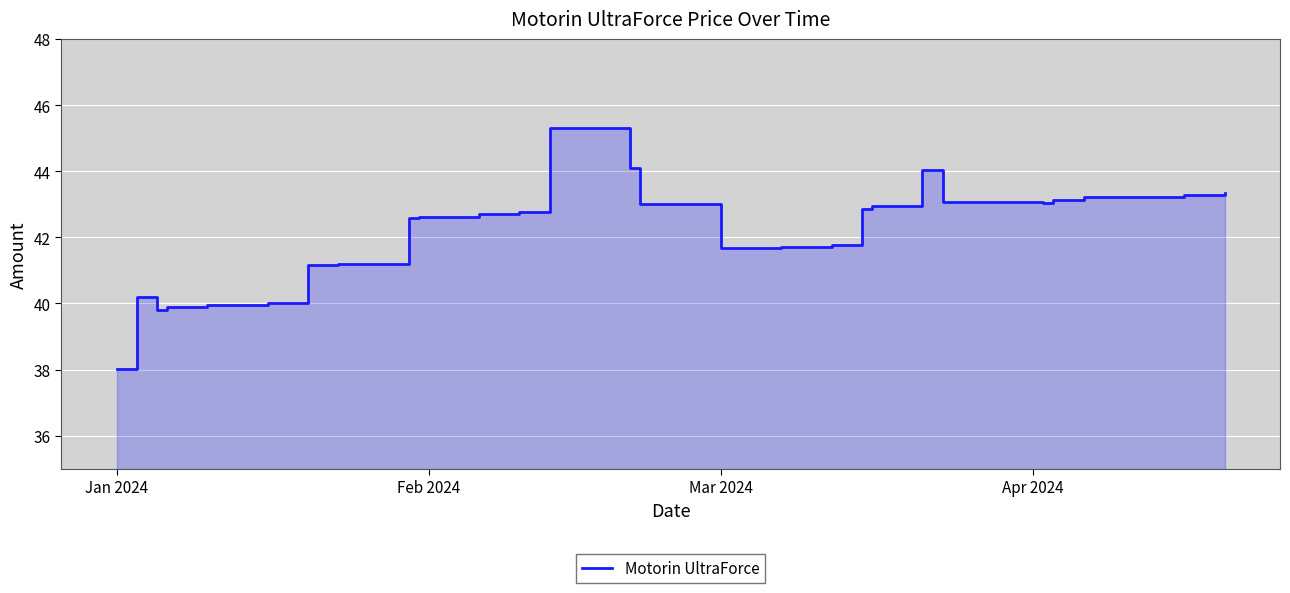

How many distinct data groups are displayed?

1